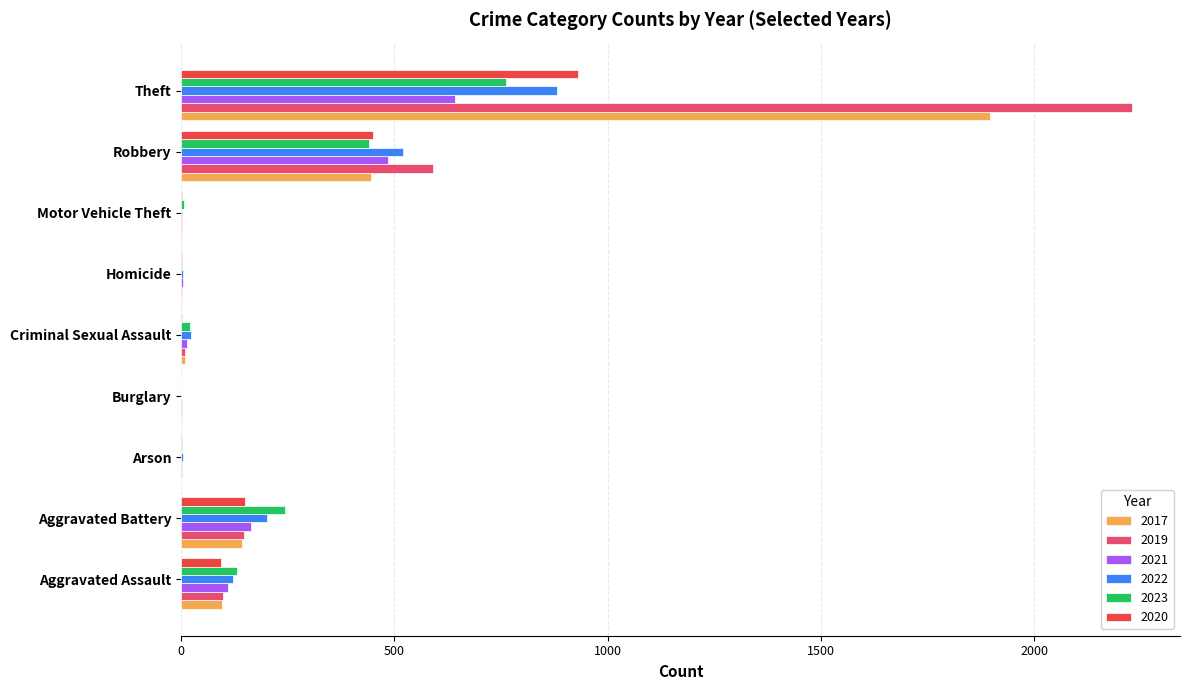

What is the sum of the 2020 values at Aggravated Battery and Aggravated Assault?

244